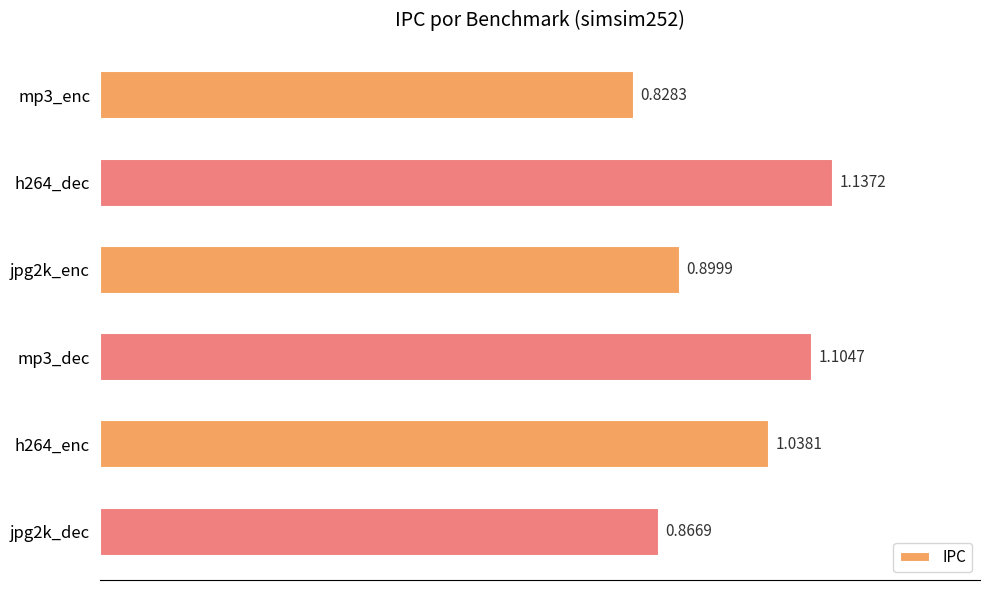

What is the change in value from mp3_enc to mp3_dec?

+0.3